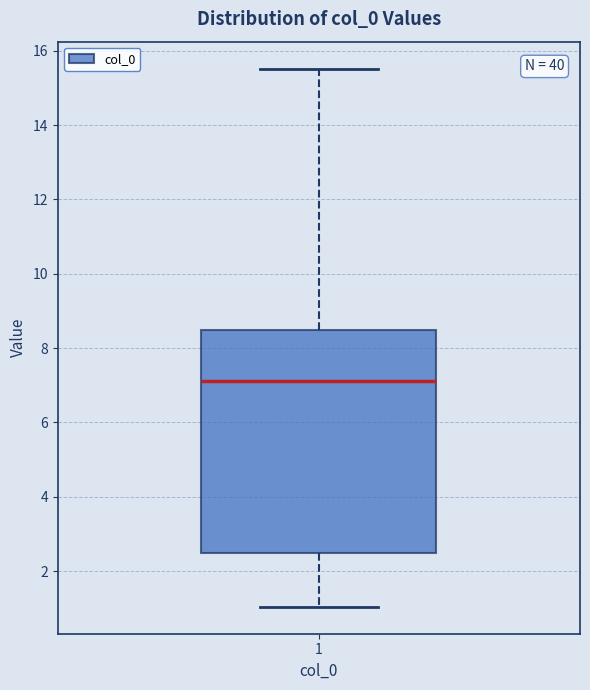

Where does the lower whisker of the box at x = 1 end on the y-axis? The values are not printed on the chart, so give them approximately, as read against the axis.

1.0